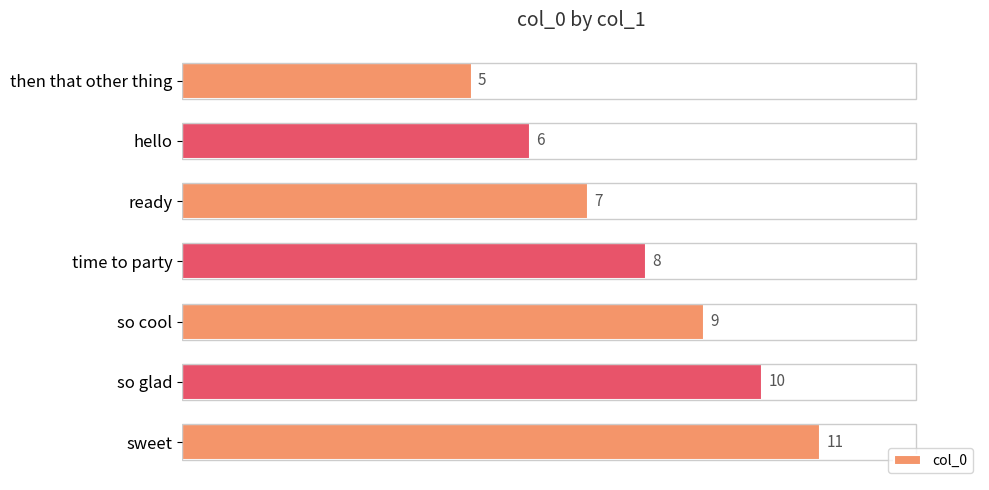

What is the difference between the maximum and minimum values?

6